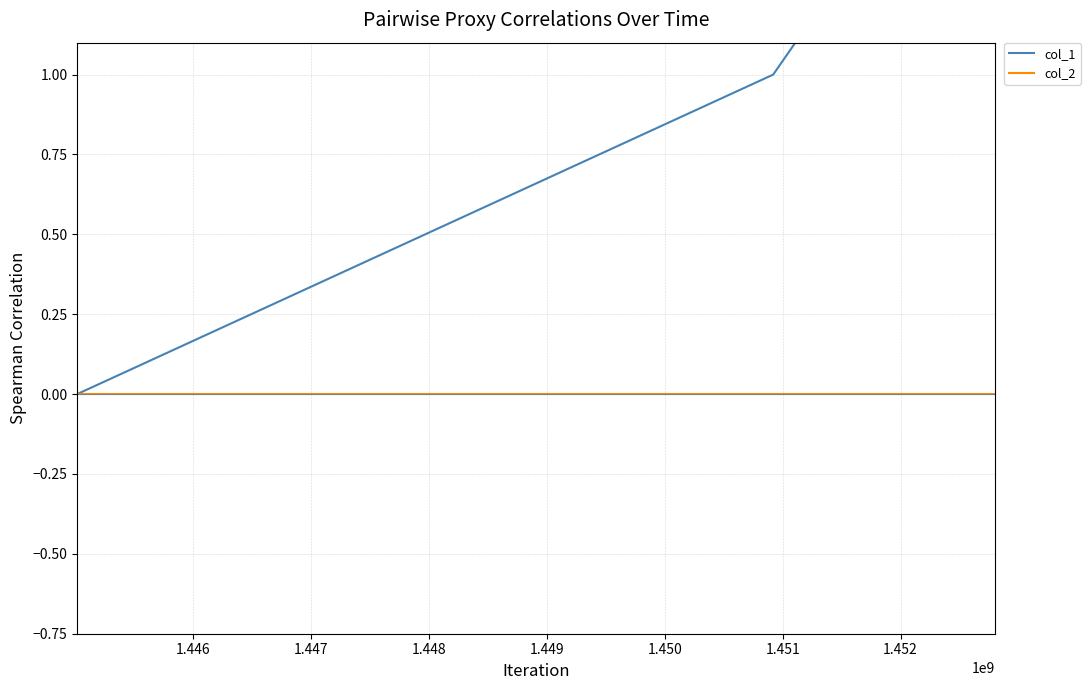

At how many categories does at least one series exceed 1?

1